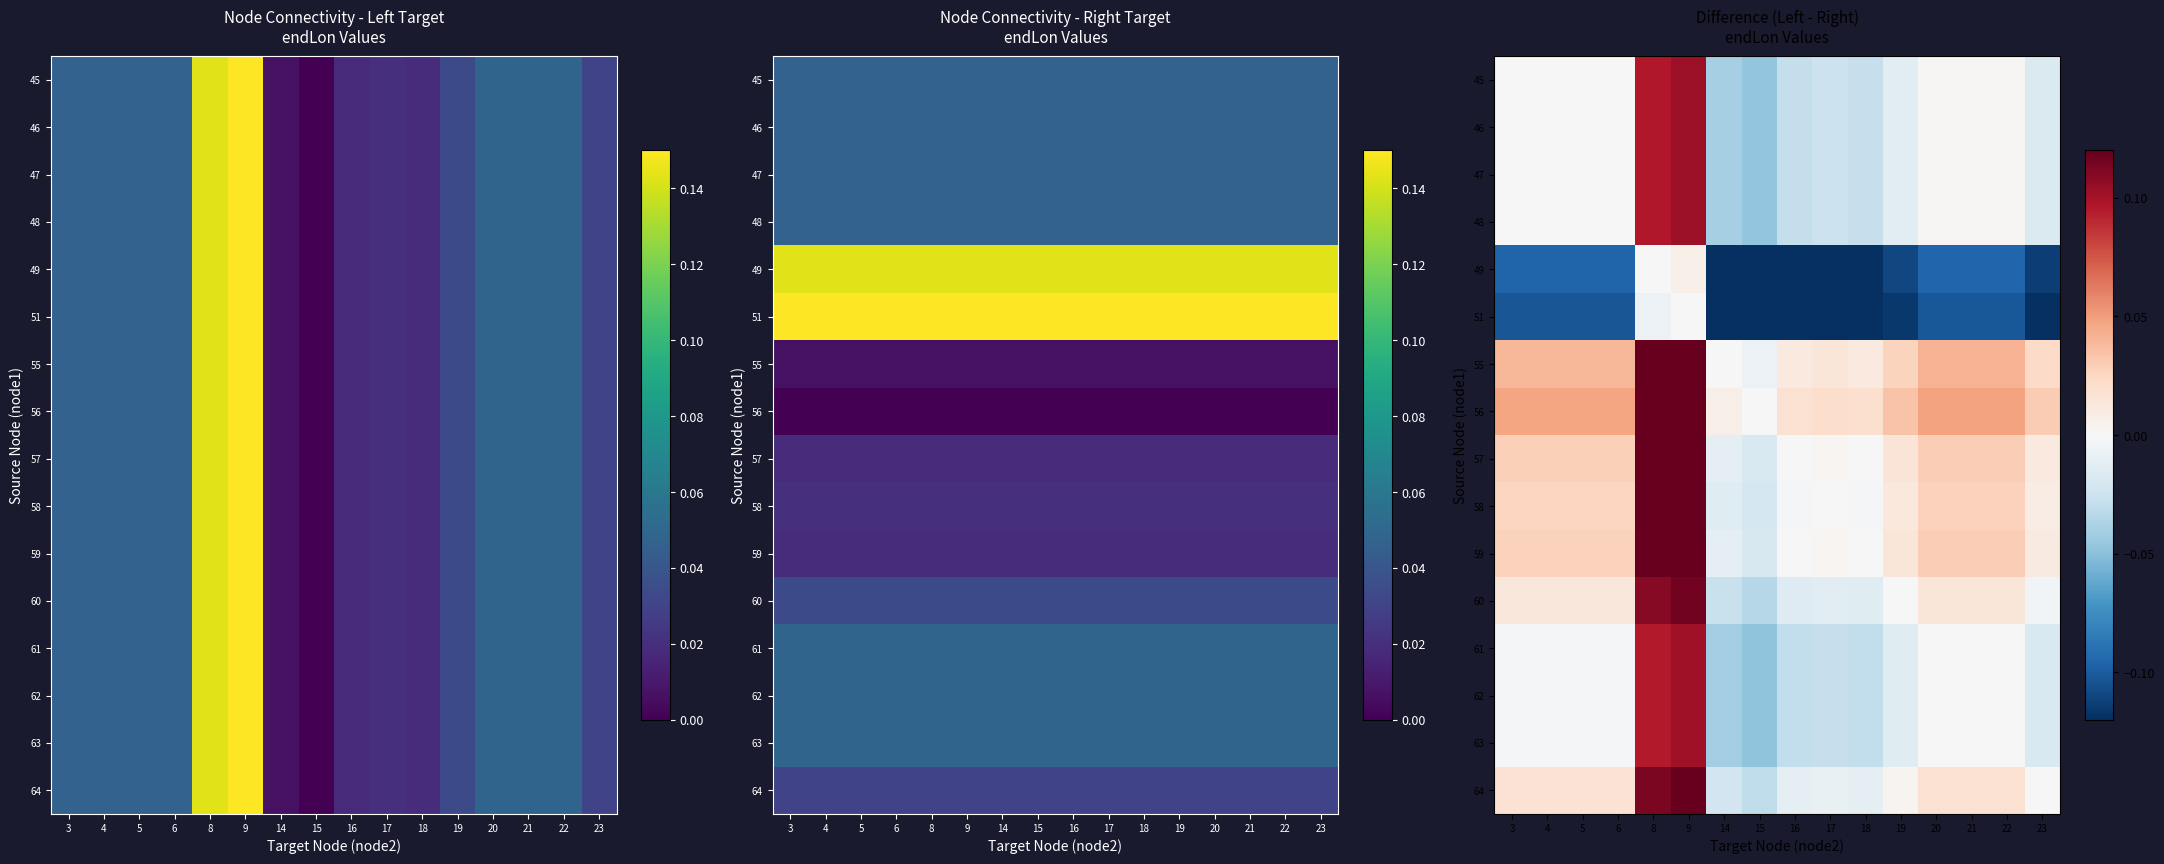

What is the difference between the maximum and minimum values in the row_3 series?

0.1